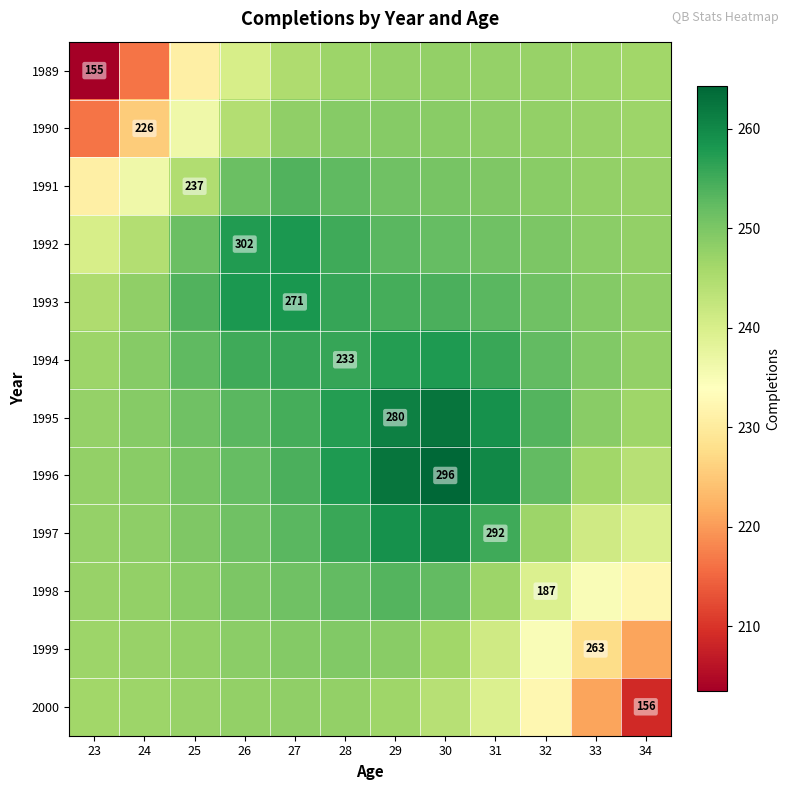

The 1992 series shows 240.2 at 23. True or false?

True